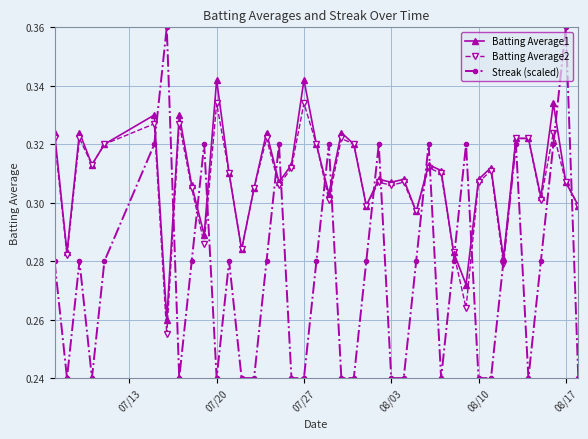

At how many categories does at least one series exceed 0?

40